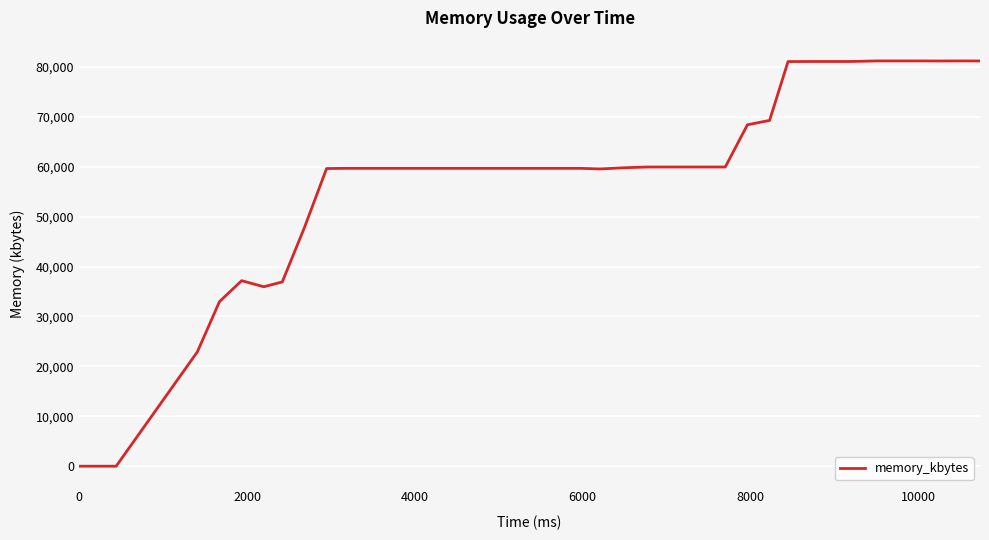

What is the difference between the second highest and second lowest values?

81196